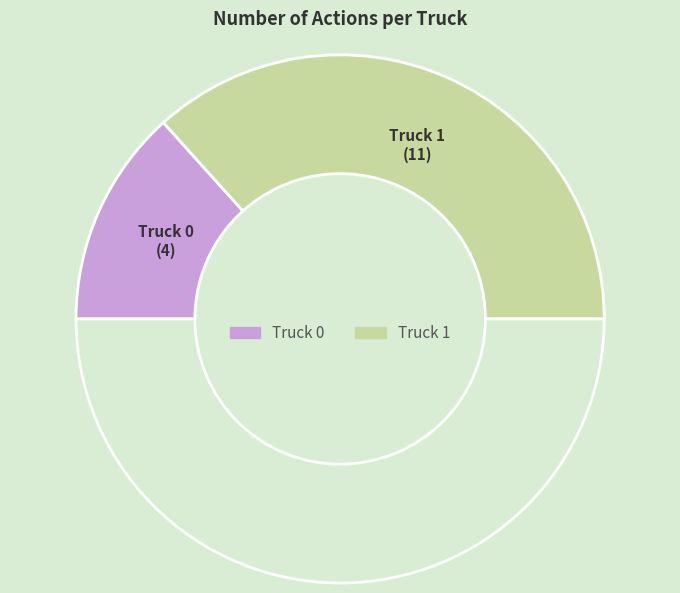

How many segments does this pie chart have?

3